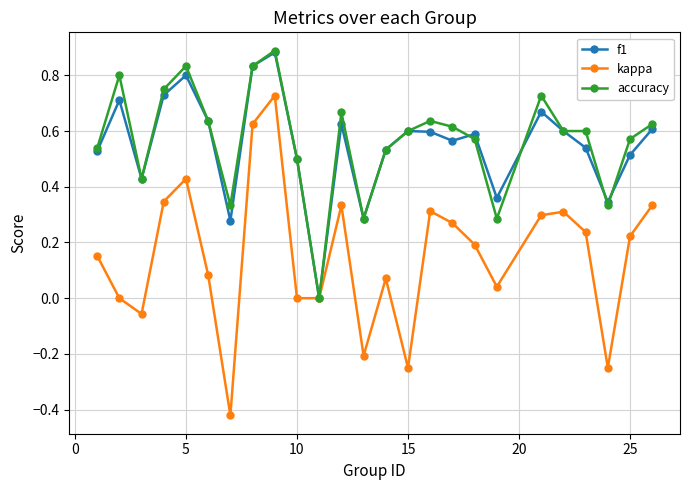

Which series has the largest range (max minus min)?

kappa